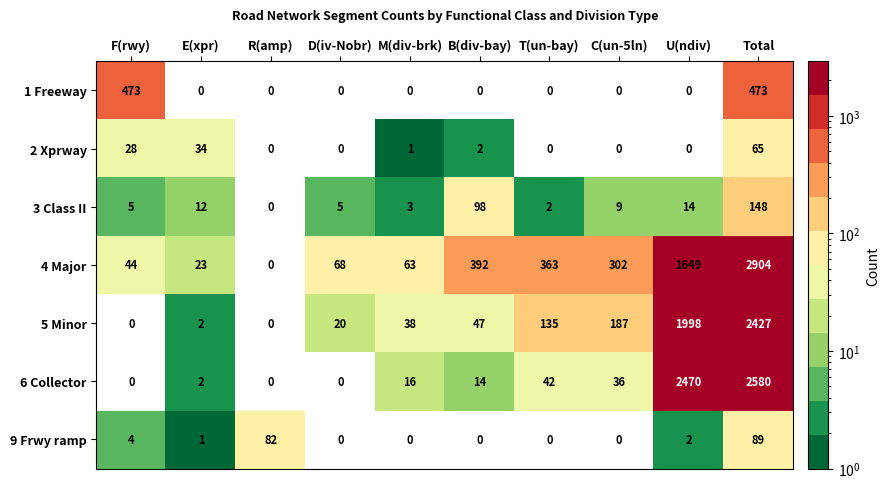

Is it true that 3 Class II equals 148 at Total?

True